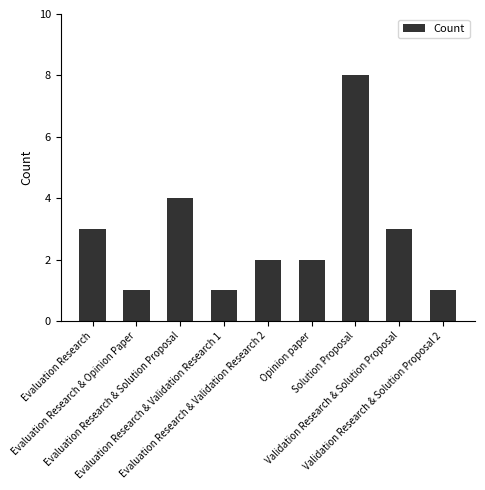

What is the maximum value shown in the chart?

8